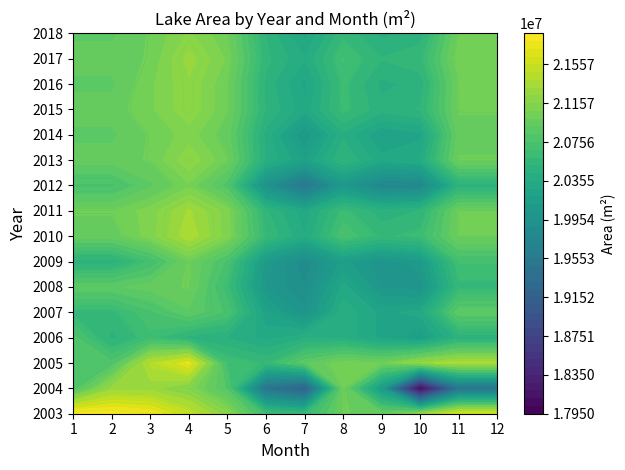

Between 9 and 10, which is larger?

10